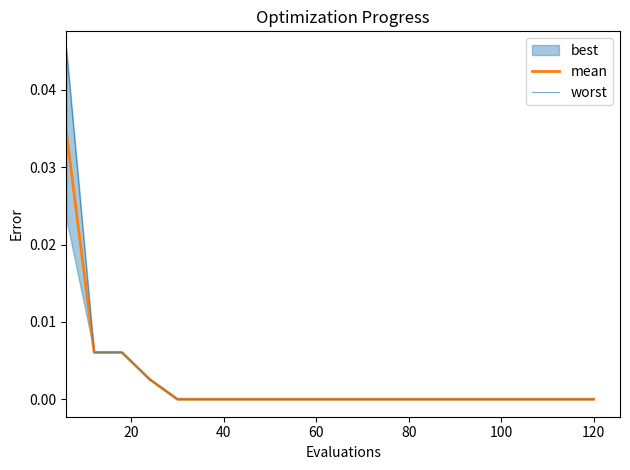

True or false: mean has more than 1 interior local peaks.

False